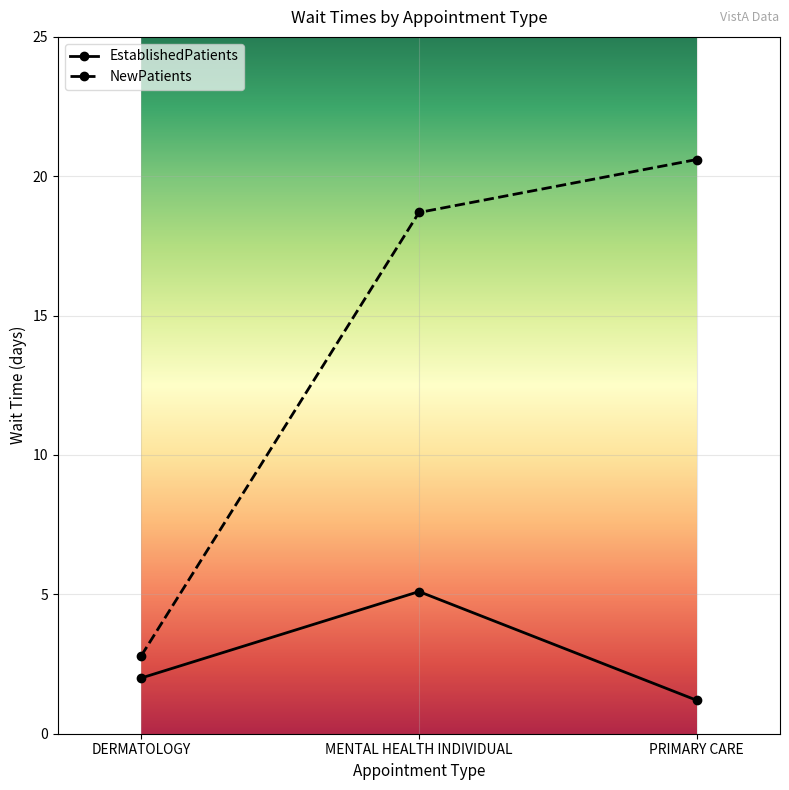

What is the approximate value of EstablishedPatients at MENTAL HEALTH INDIVIDUAL?

5.1